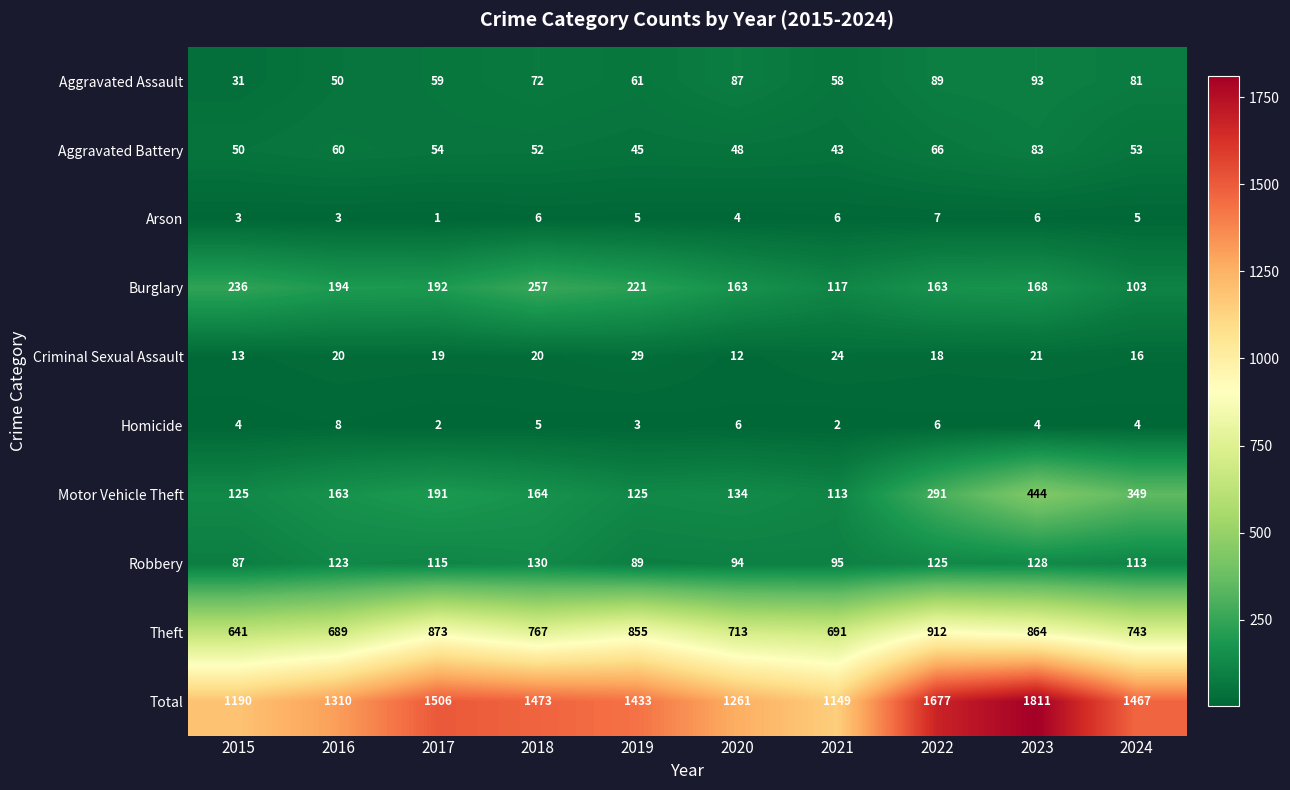

Which series has the largest range (max minus min)?

Total